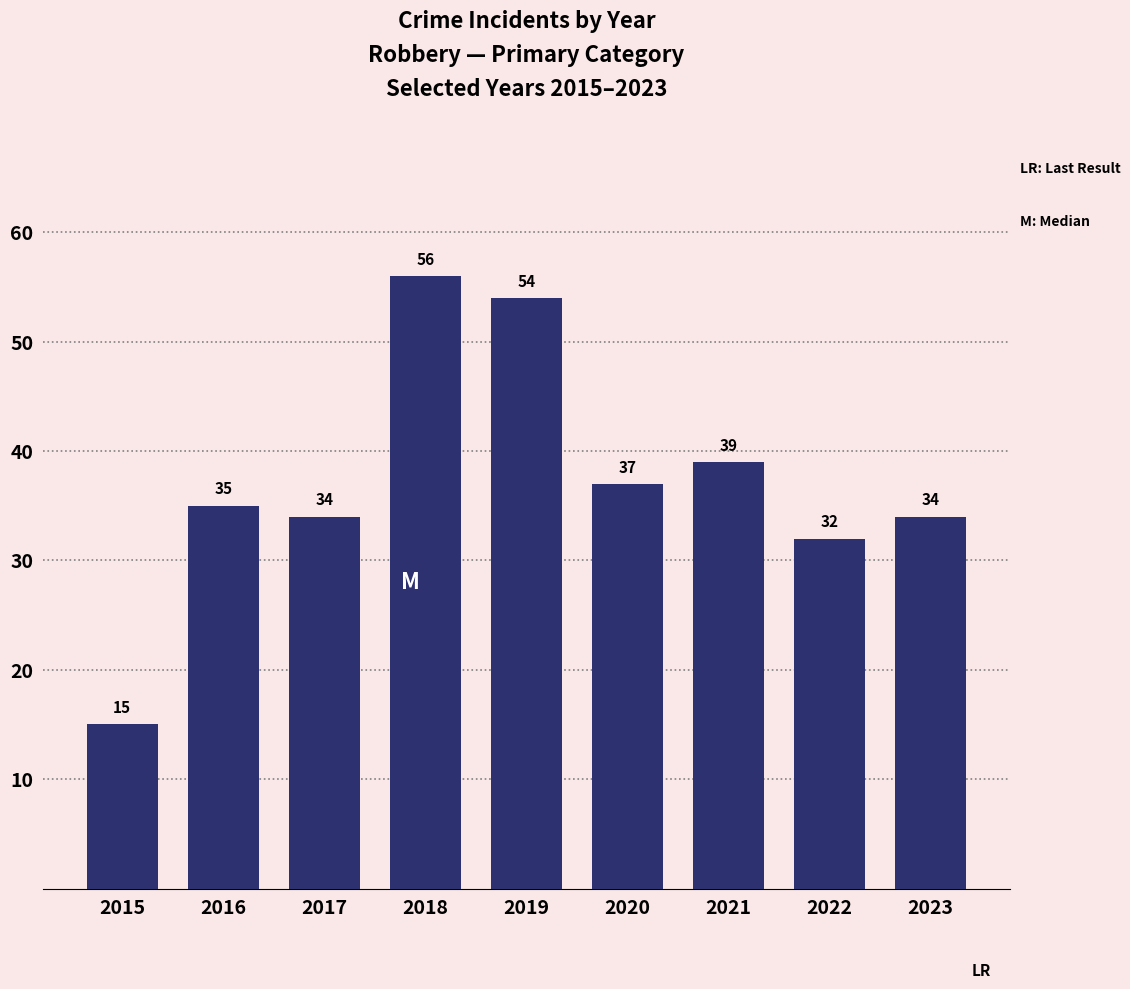

Which has a higher value, 2015 or 2021?

2021